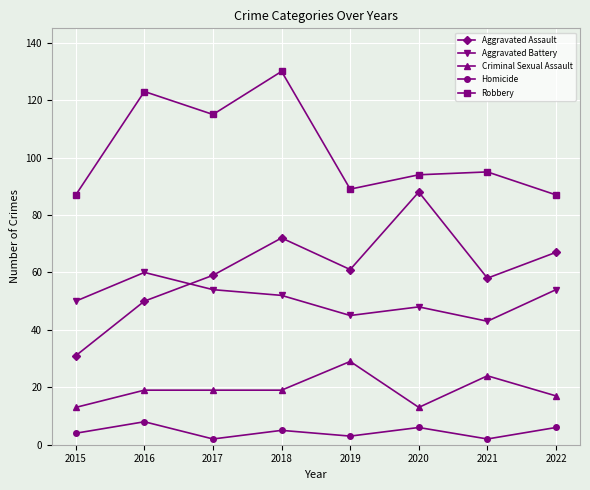

What is the value of the Aggravated Battery point at the 8th from the left?

54